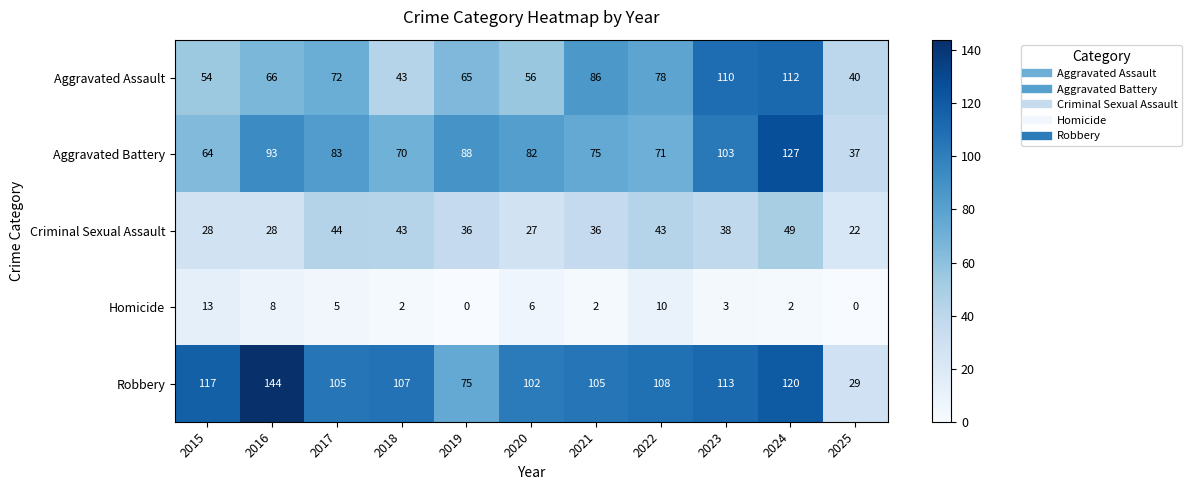

What is the total value across all series at 2019?

264